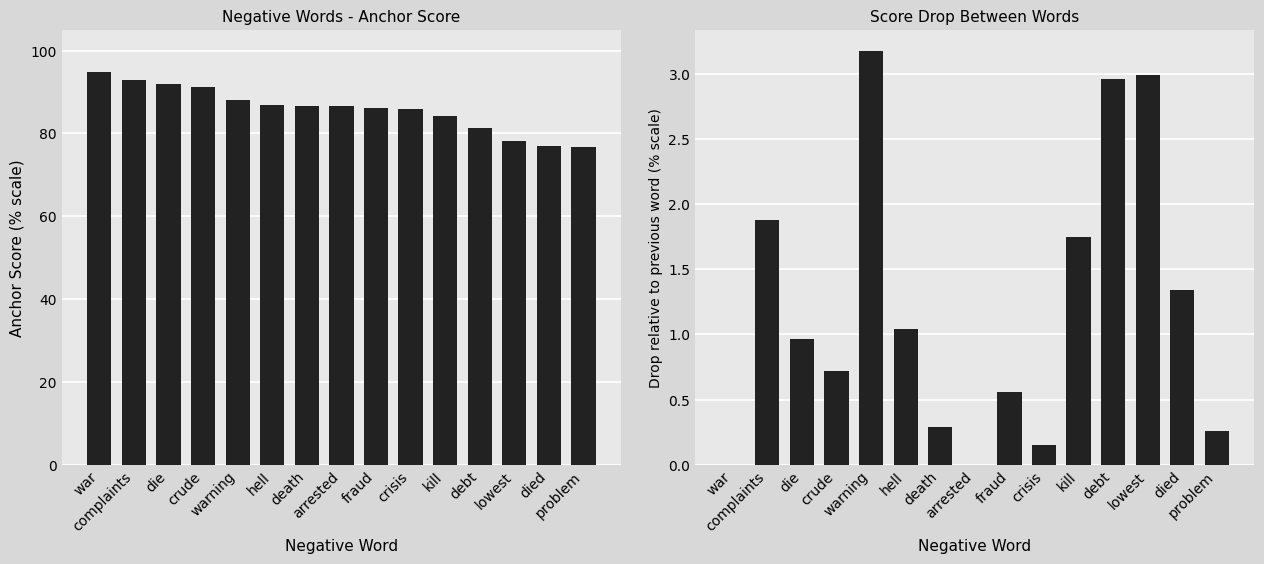

What position from the left is crude?

4